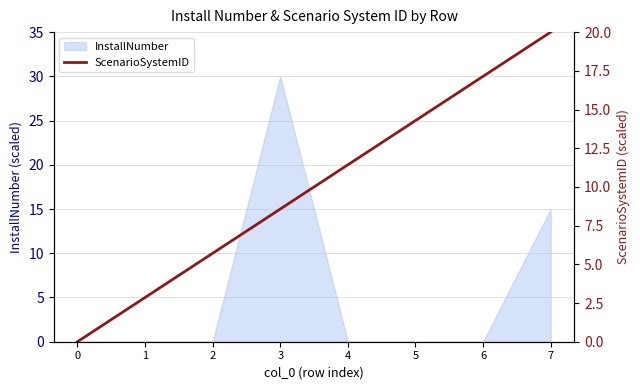

How many lines are shown in the chart?

1